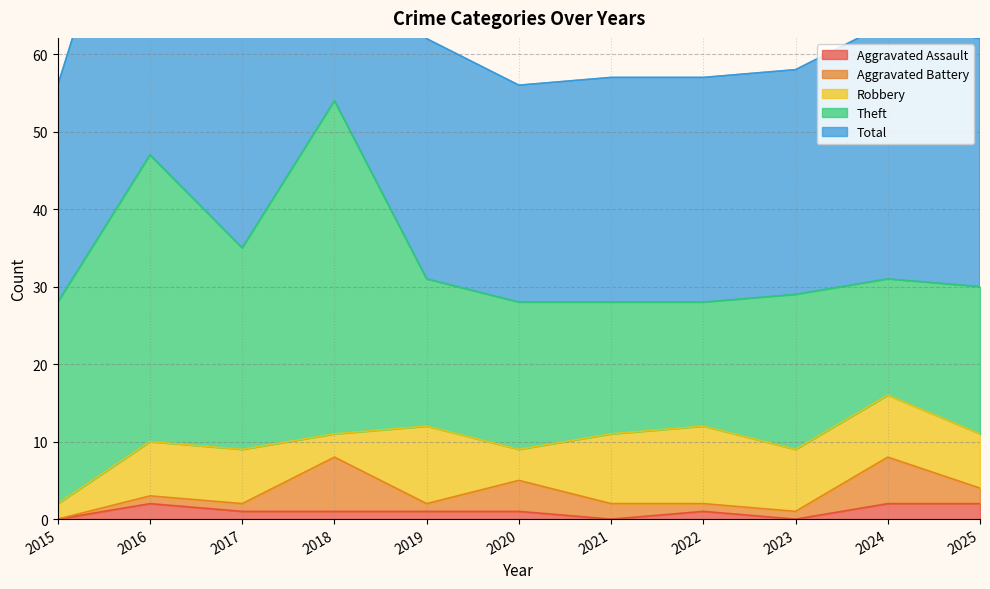

True or false: Aggravated Battery has more than 2 points higher than both neighbors.

True